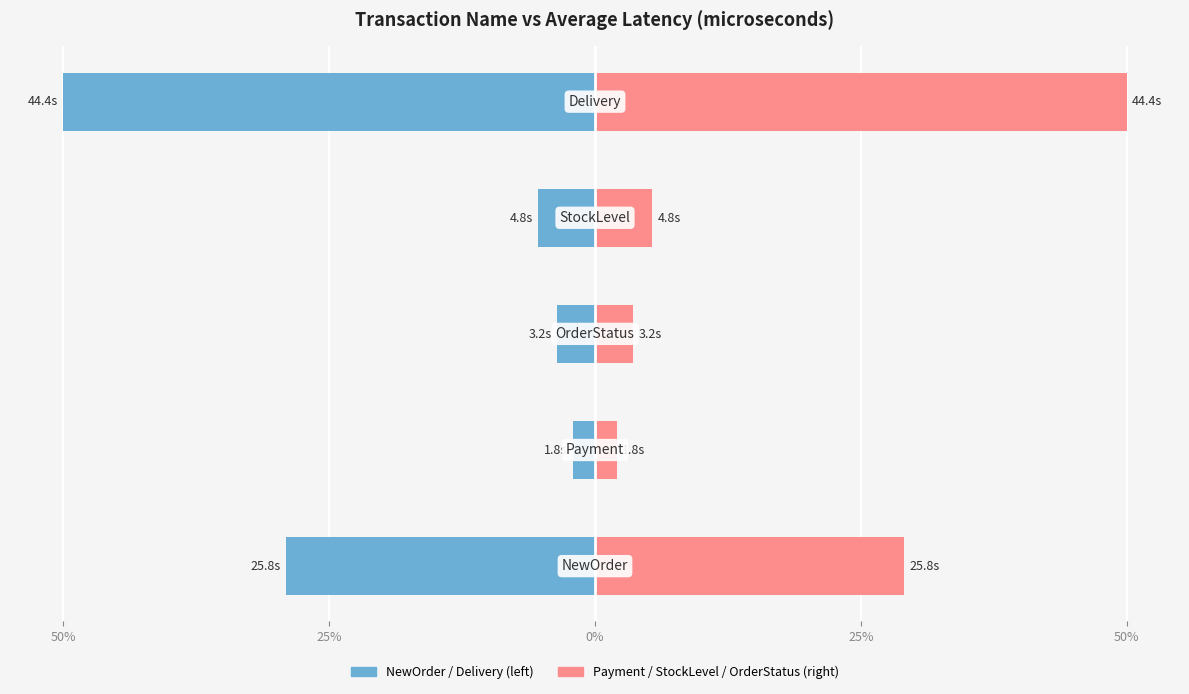

At how many categories does at least one series exceed 28?

2